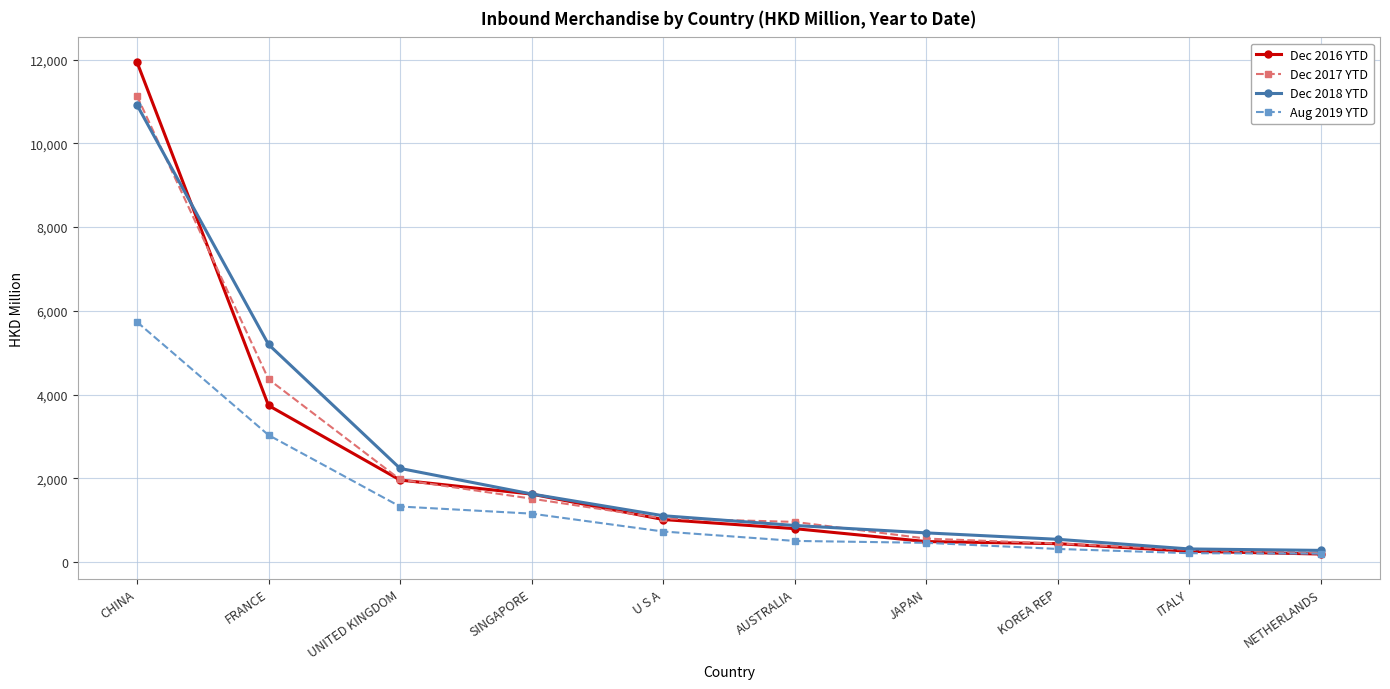

Which series has the largest range (max minus min)?

Dec 2016 YTD